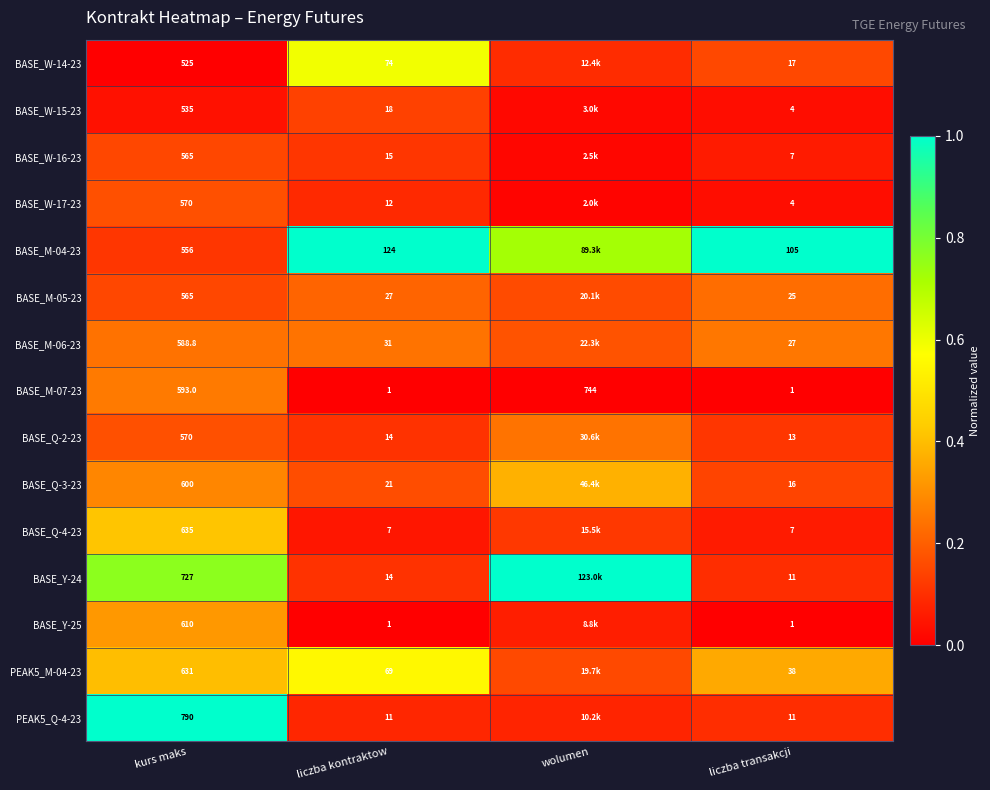

The value of BASE_Q-2-23 at kurs maks is 0.3. True or false?

False